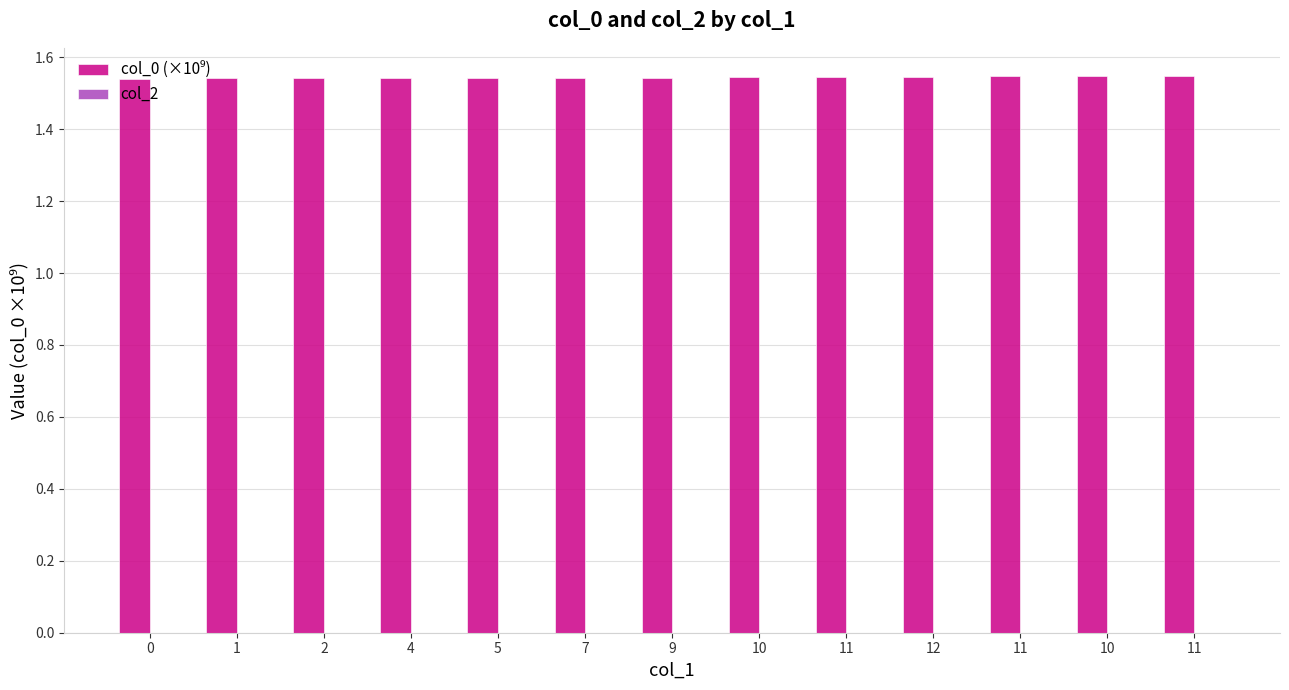

Does the chart contain stacked bars?

No